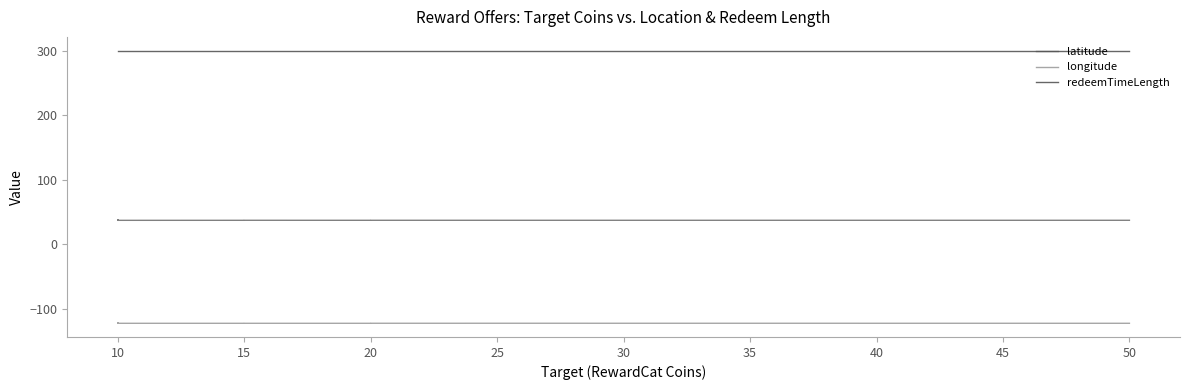

Is this an area chart (filled region under the line)?

No